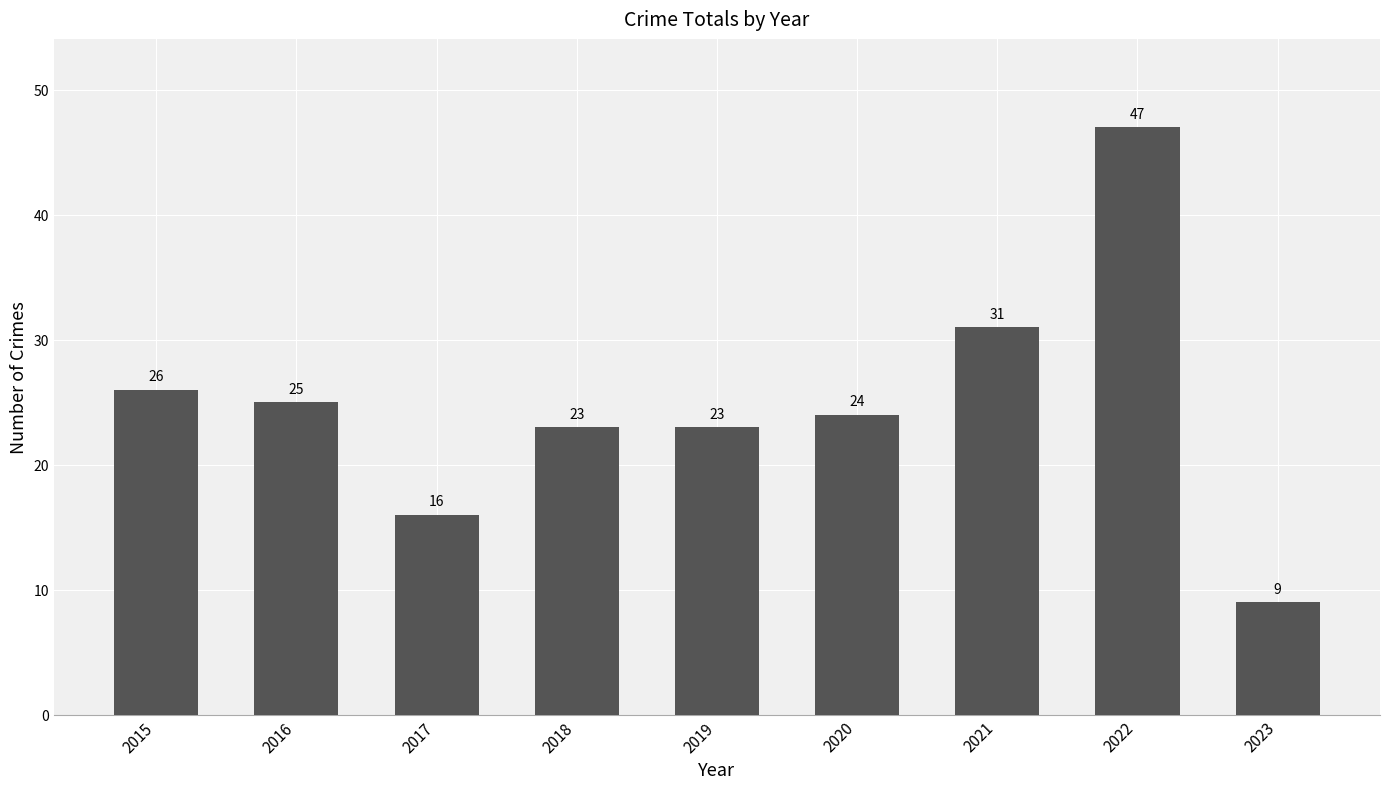

How many categories are shown in the chart?

9